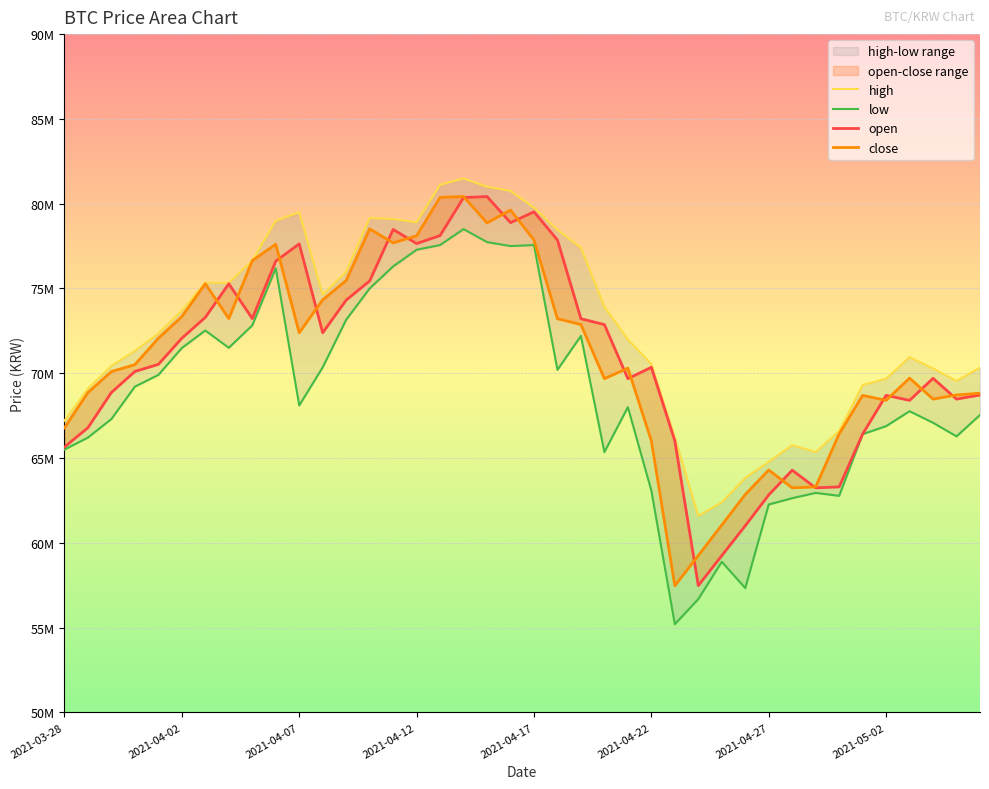

True or false: open and low cross at least once.

False